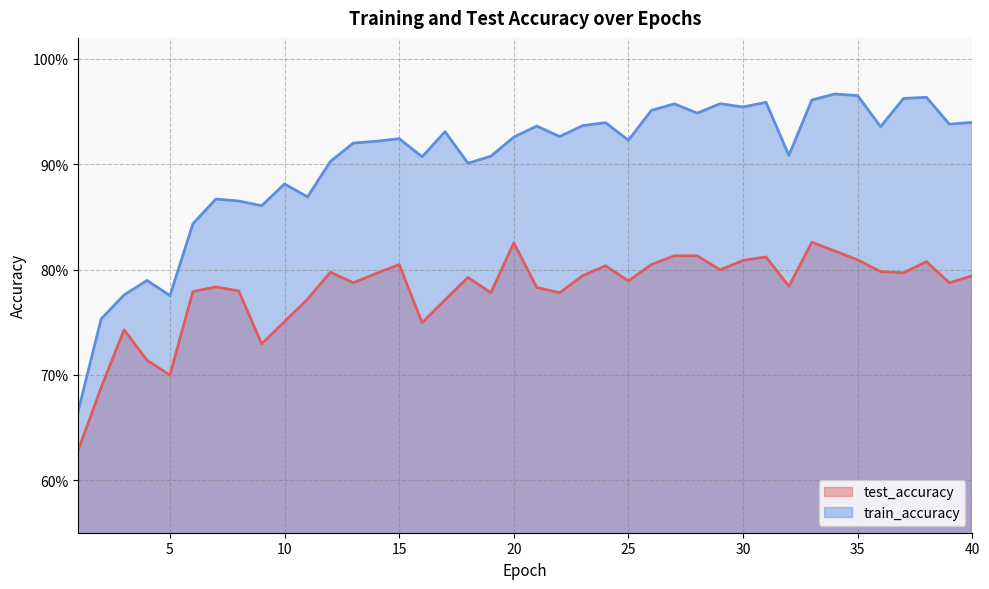

Which series has the widest spread of values?

train_accuracy